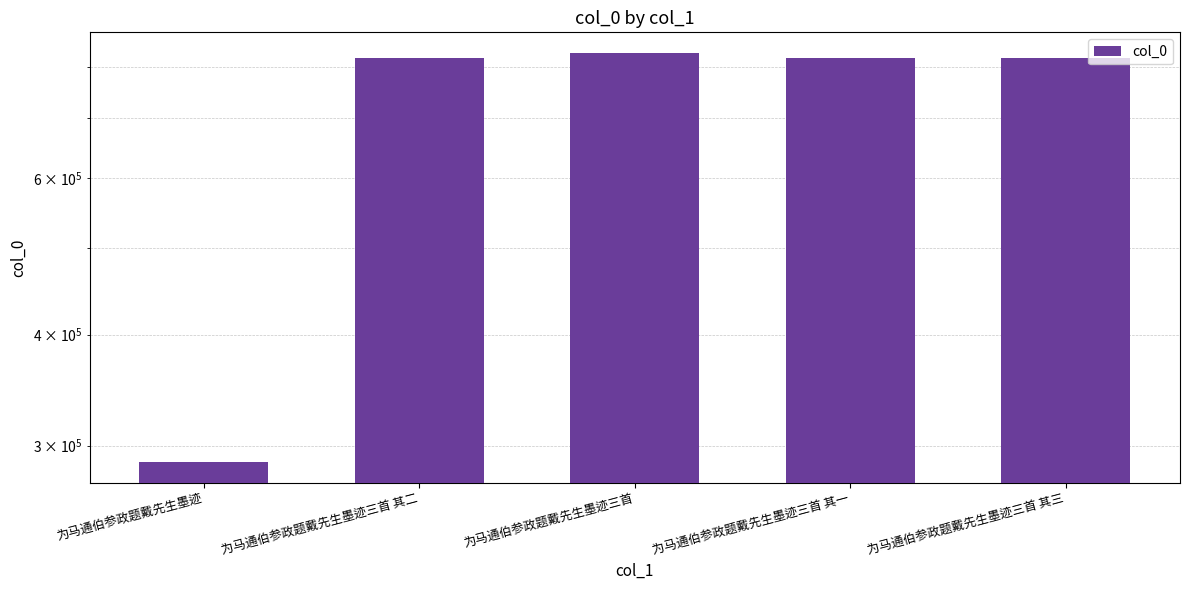

Reading right to left, list all the values displayed in this chart.

819028	819026	829796	819027	287394